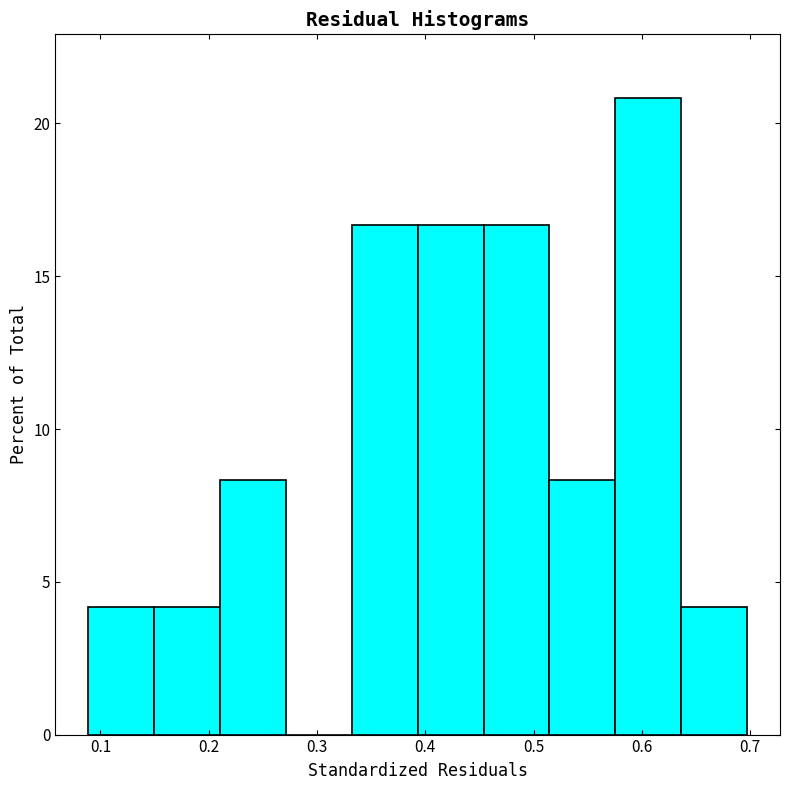

Reading left to right, list every bar in this chart as the range it spans on the x-axis followed by its height. Neither the bar edges nor the heights are printed on the chart, so give them approximately, as read against the axes.

0.09 to 0.15: 4.0
0.15 to 0.21: 4.0
0.21 to 0.27: 8.5
0.27 to 0.33: 0
0.33 to 0.39: 16.5
0.39 to 0.45: 16.5
0.45 to 0.51: 16.5
0.51 to 0.58: 8.5
0.58 to 0.64: 21.0
0.64 to 0.70: 4.0